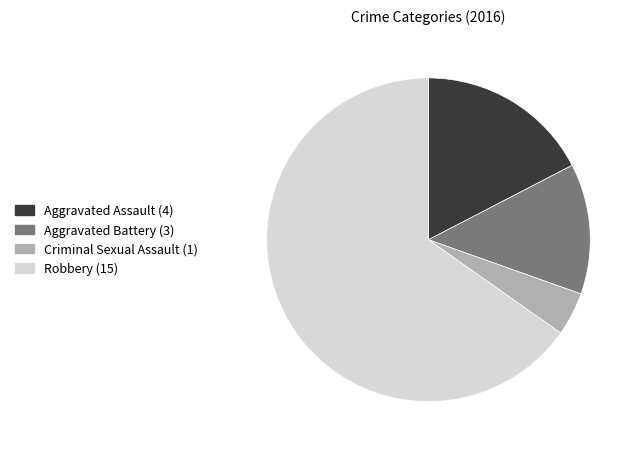

Which slice represents more than half of the pie?

Robbery